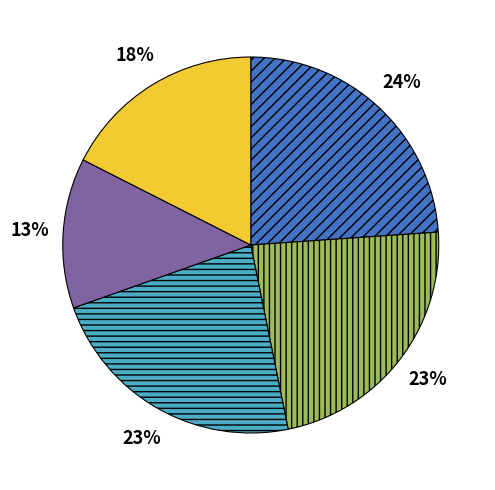

How many slices are in this pie chart?

5